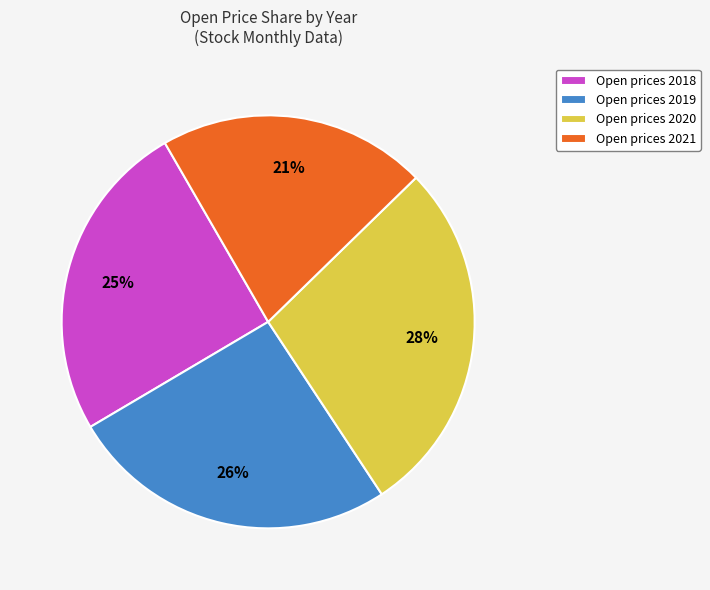

Rank the categories by value from highest to lowest.

Open prices 2020, Open prices 2019, Open prices 2018, Open prices 2021